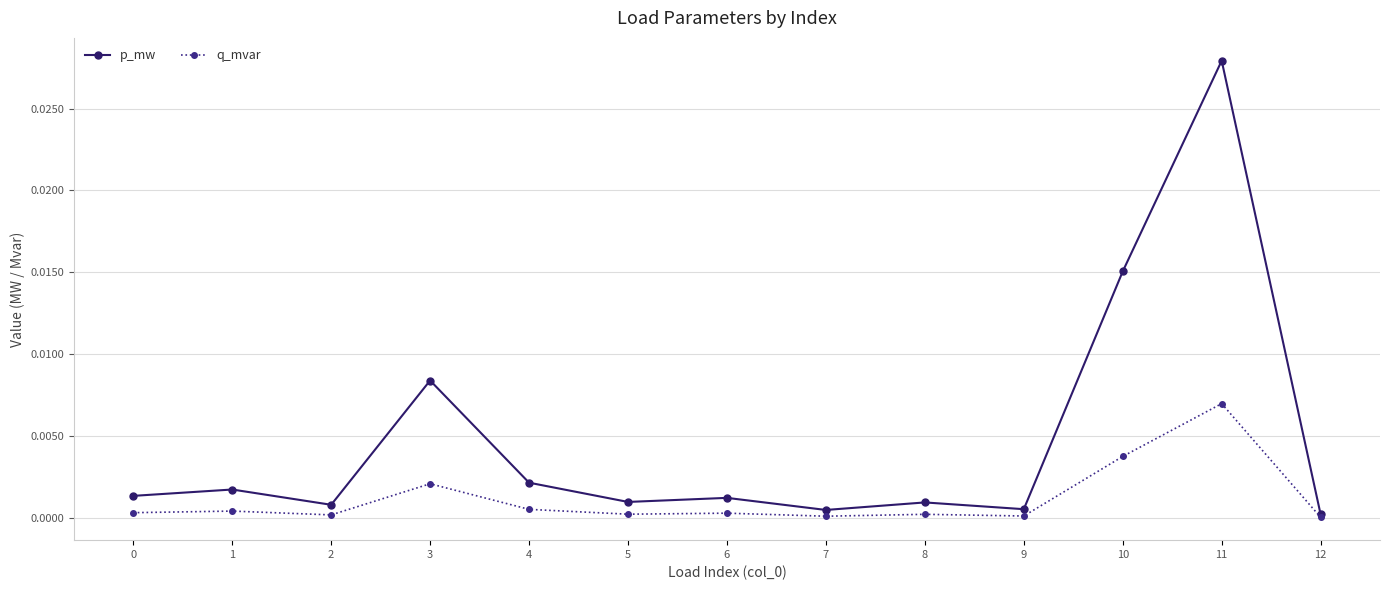

Which series has the widest spread of values?

p_mw